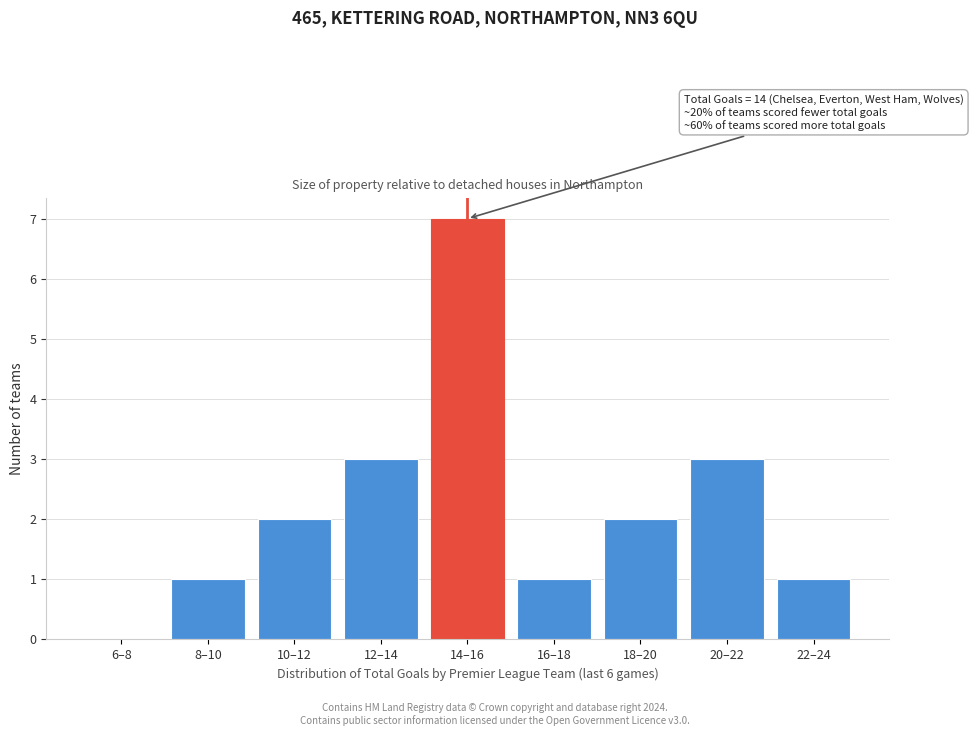

Reading left to right, transcribe all the data shown in this chart.

6–8=0	8–10=1	10–12=2	12–14=3	14–16=7	16–18=1	18–20=2	20–22=3	22–24=1